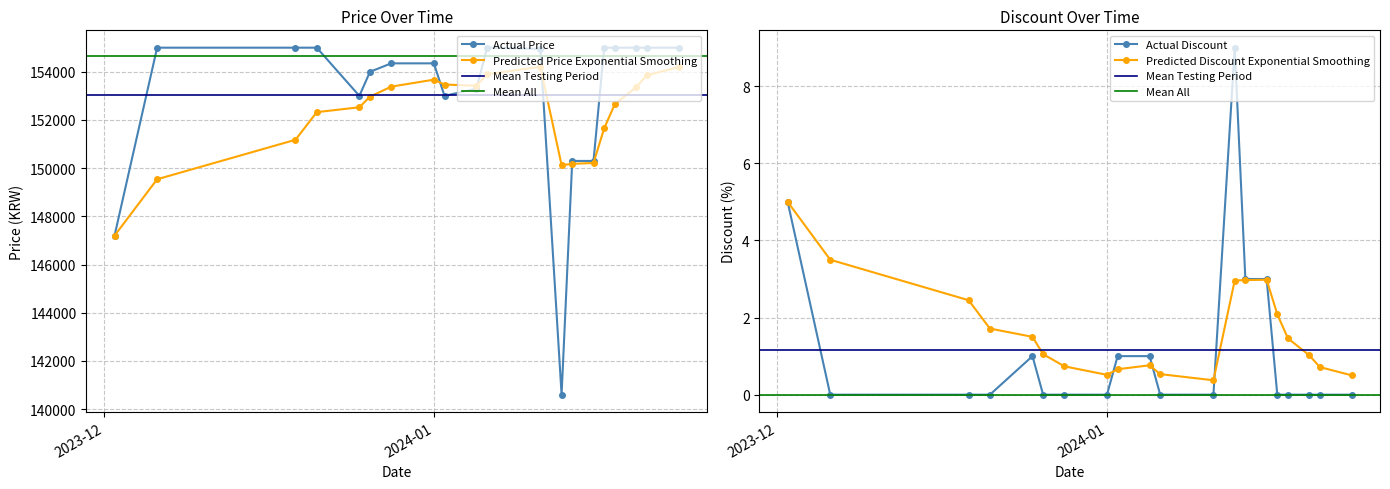

True or false: Price and Discount cross at least once.

False